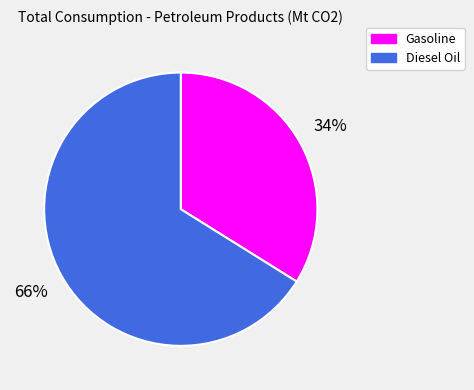

Combined, do Diesel Oil and Gasoline account for over 50%?

Yes